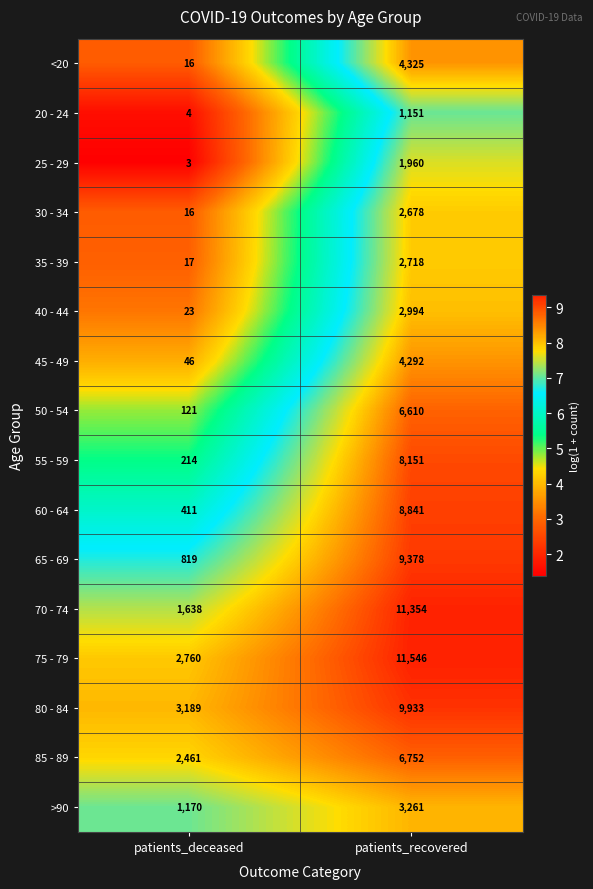

The 75 - 79 series shows 1201 at patients_deceased. True or false?

False